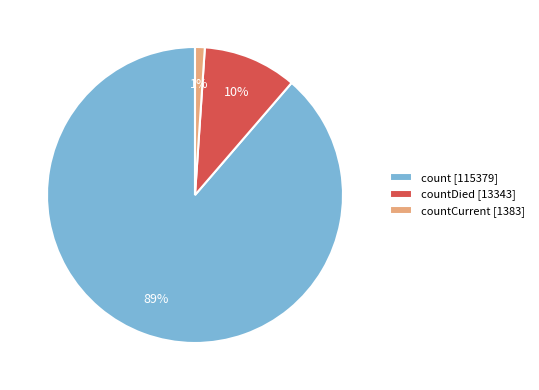

To the nearest percent, what is the average slice percentage?

33%